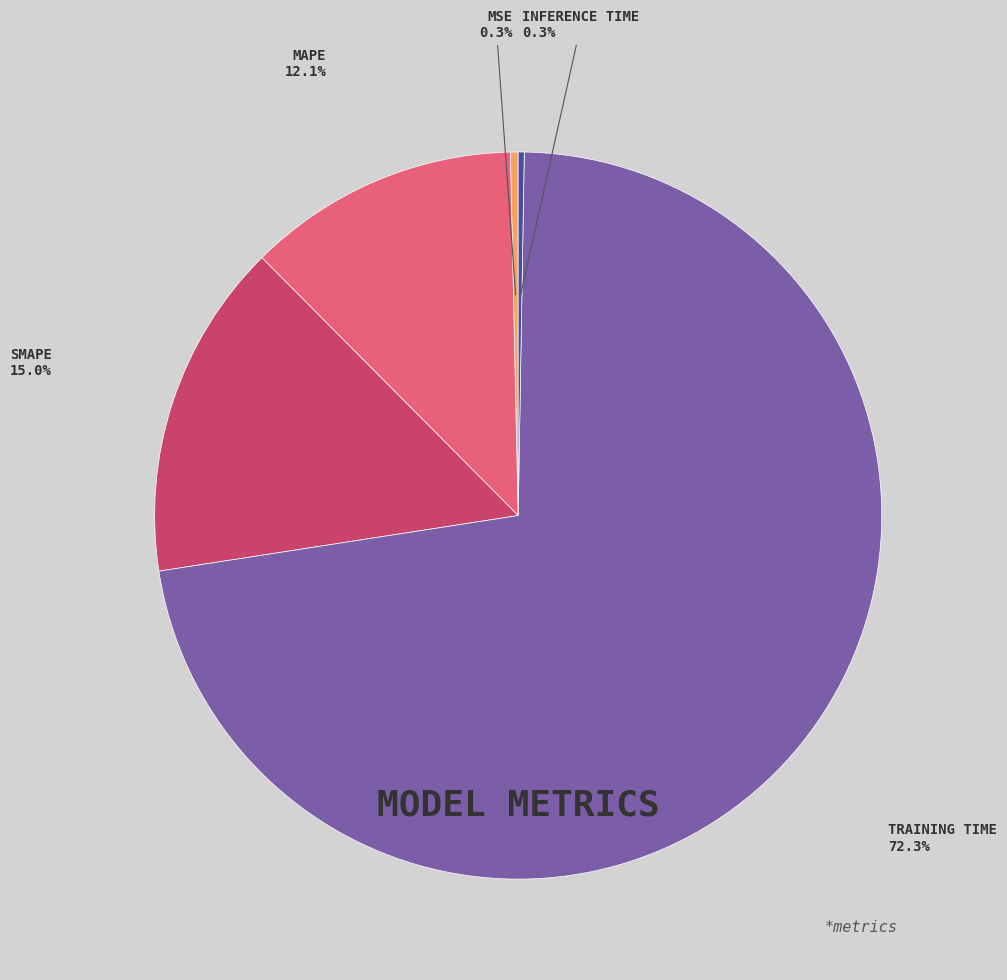

Is there a majority slice in this chart?

Yes